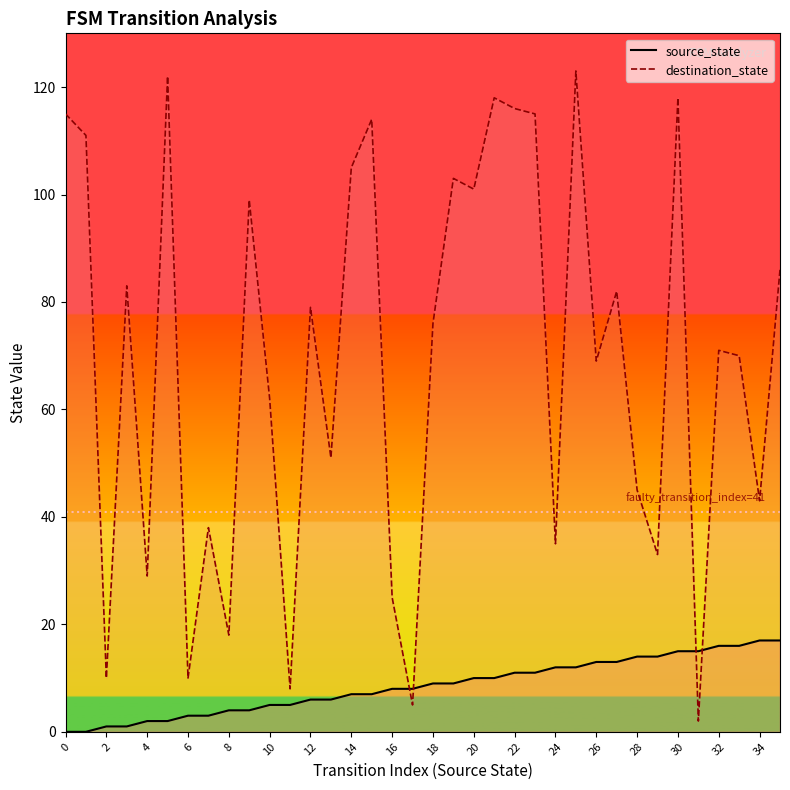

Rank the series by their average value, from highest to lowest.

destination_state, source_state